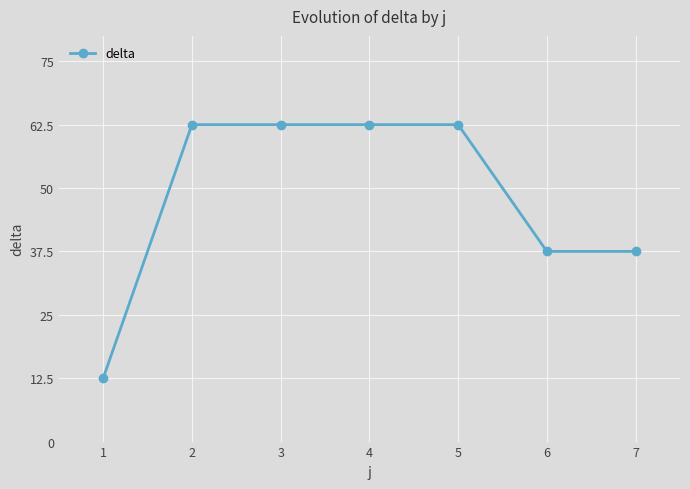

The value at 4 is 98.9. True or false?

False